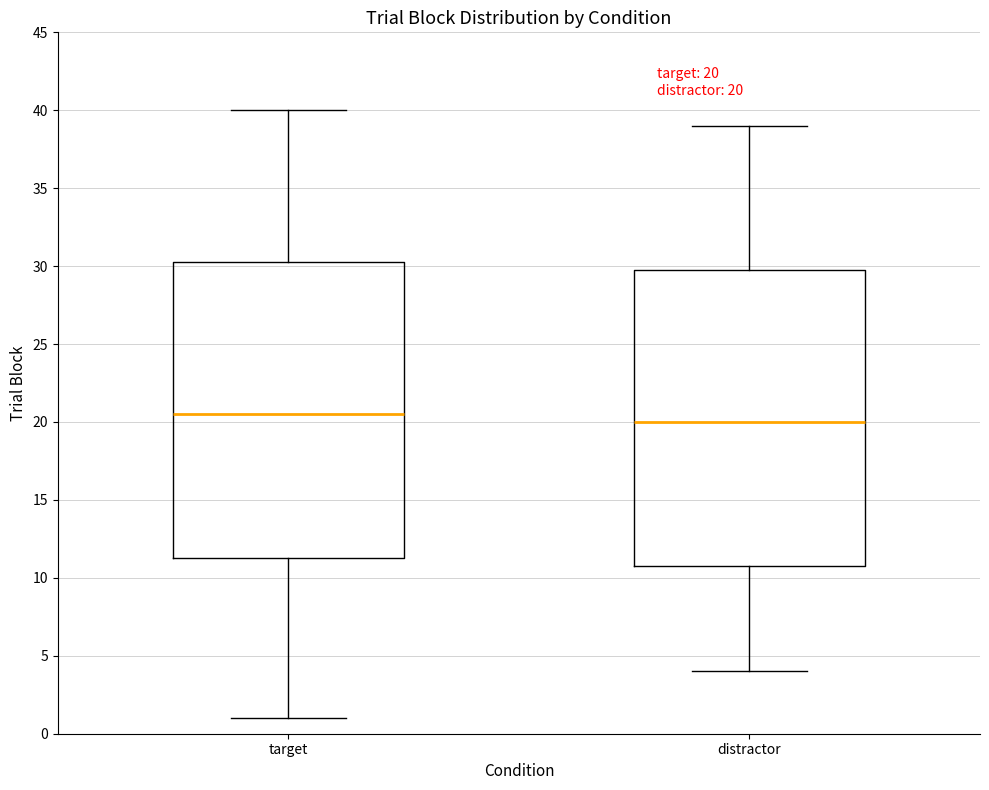

Which box has the lowest median line?

distractor